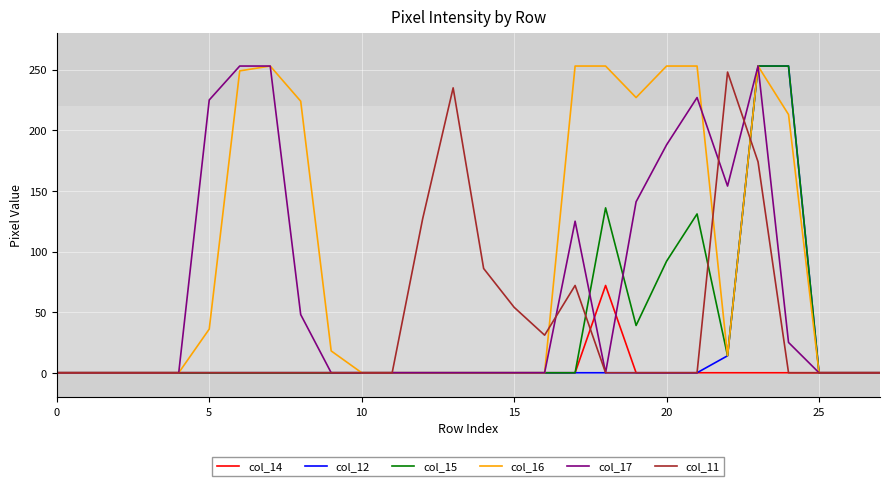

Which series has the largest total across all categories?

col_16